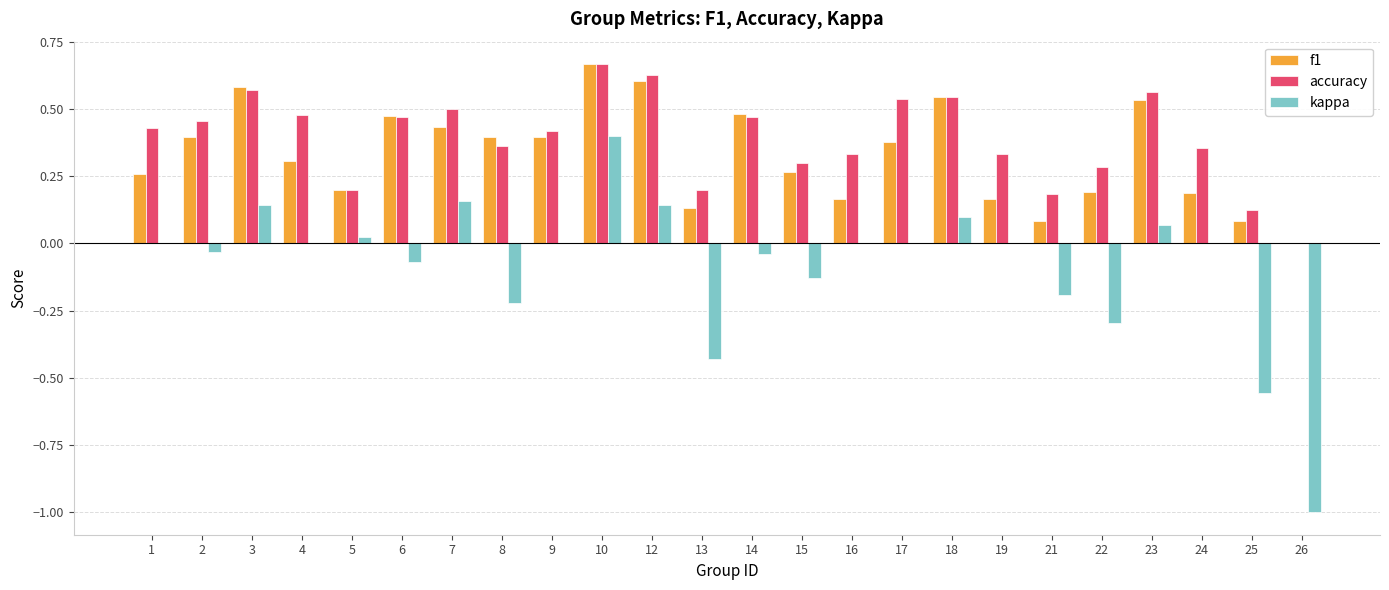

Which series changed the most between 10 and 21?

kappa